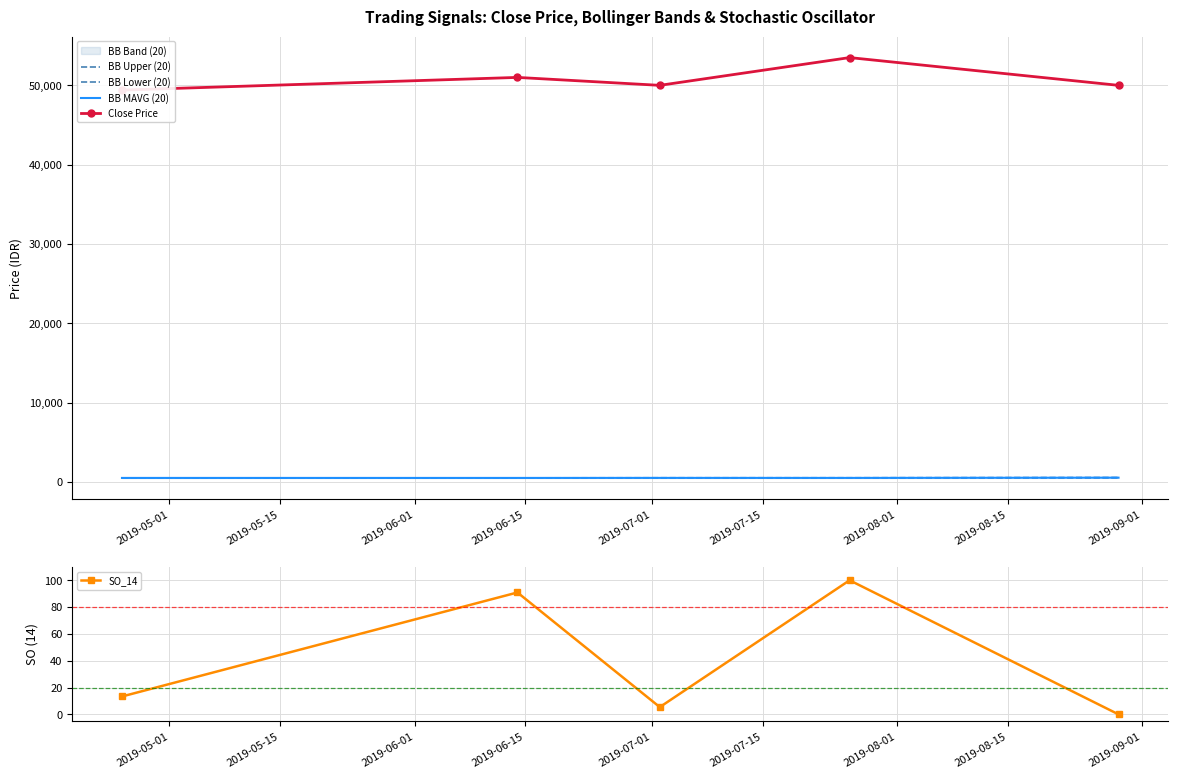

How many lines are shown in the chart?

5